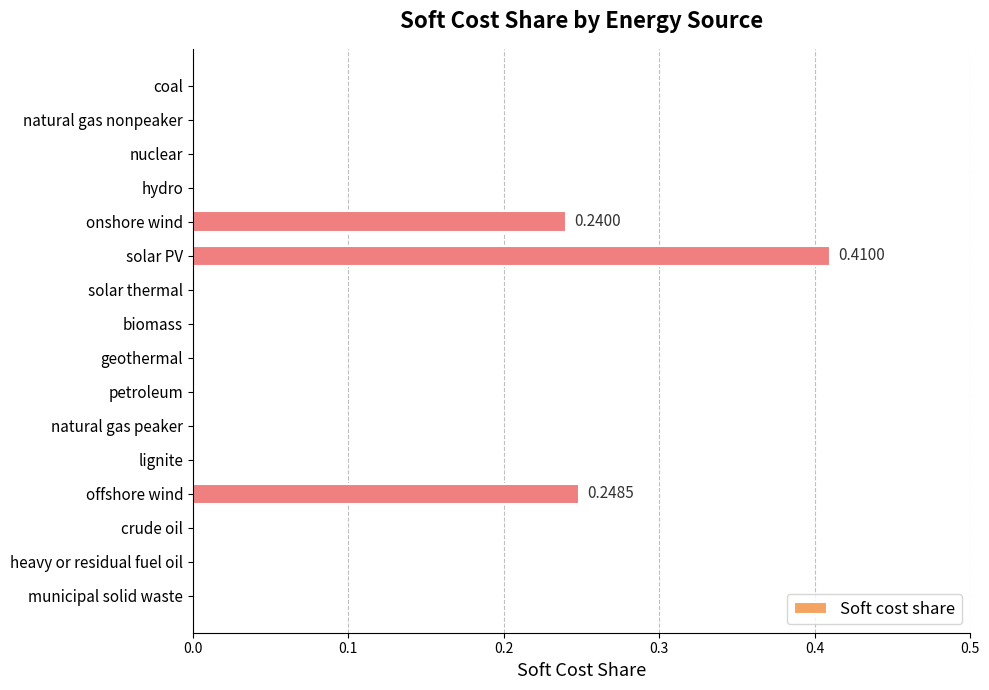

What is the sum of all values?

0.9